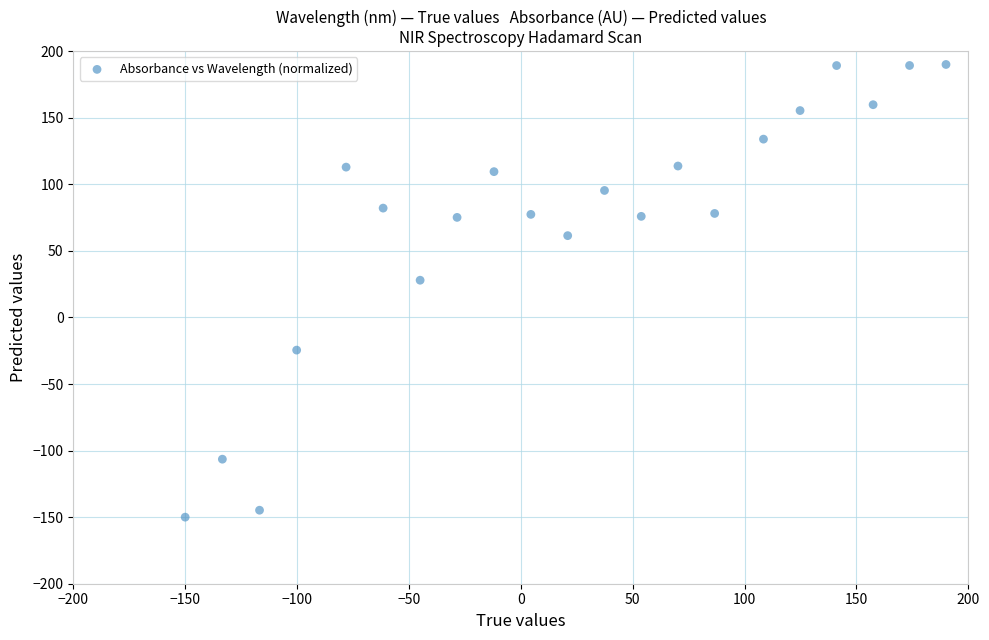

What is the range of Y values (max minus min)?

340.0